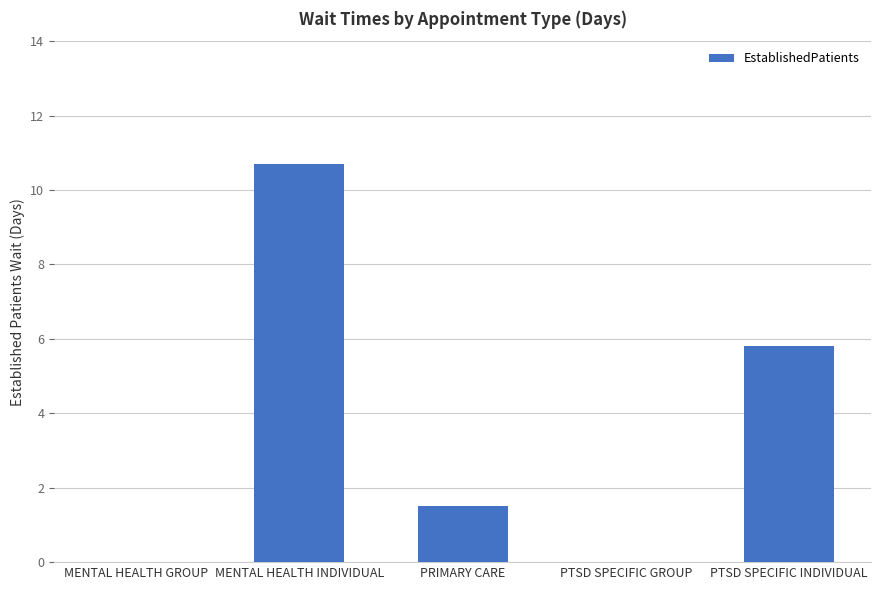

Which has a higher value, PRIMARY CARE or PTSD SPECIFIC INDIVIDUAL?

PTSD SPECIFIC INDIVIDUAL